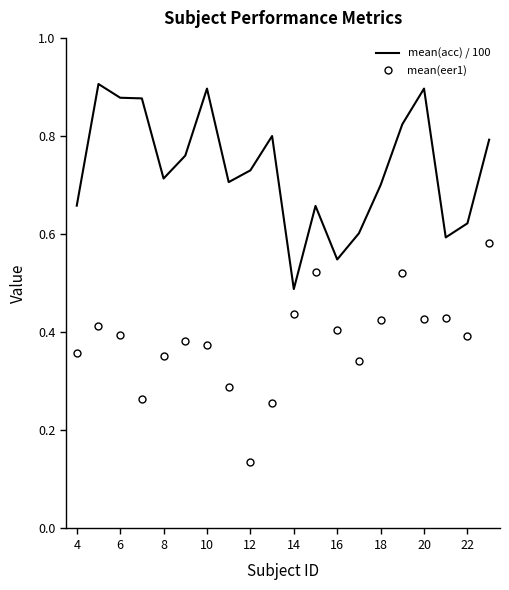

Count the number of categories in the chart.

20